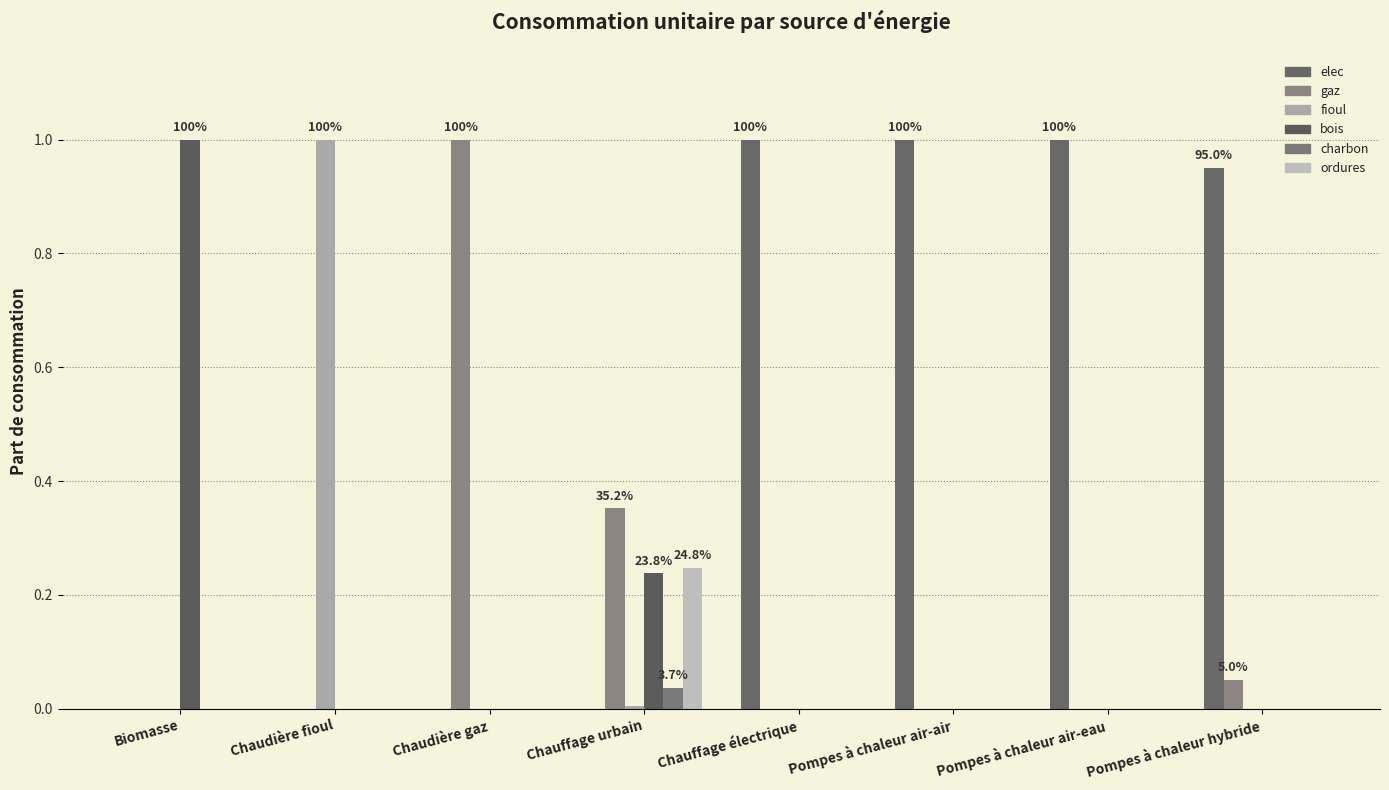

What is the highest value of the gaz series?

1.0